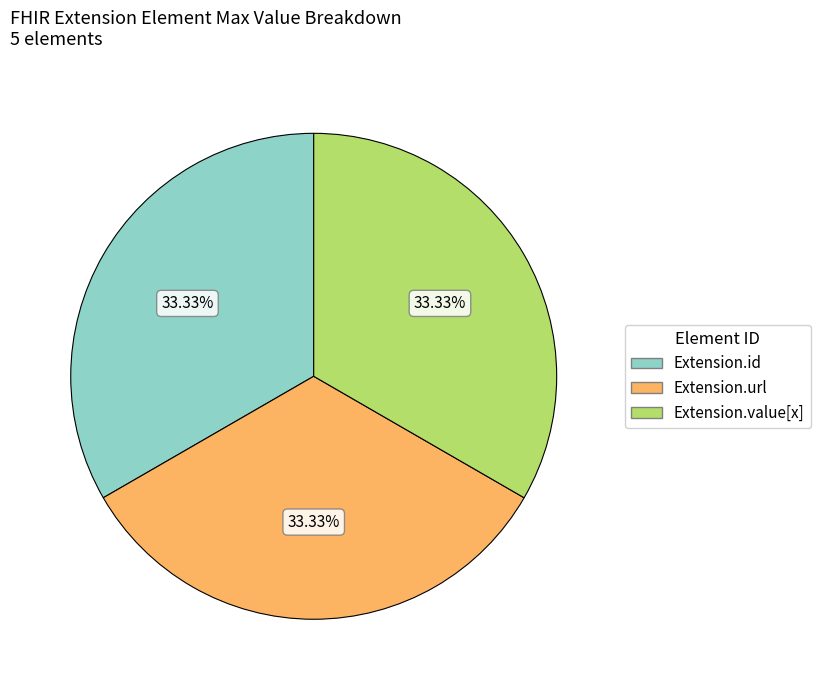

Does any single category account for the majority?

No